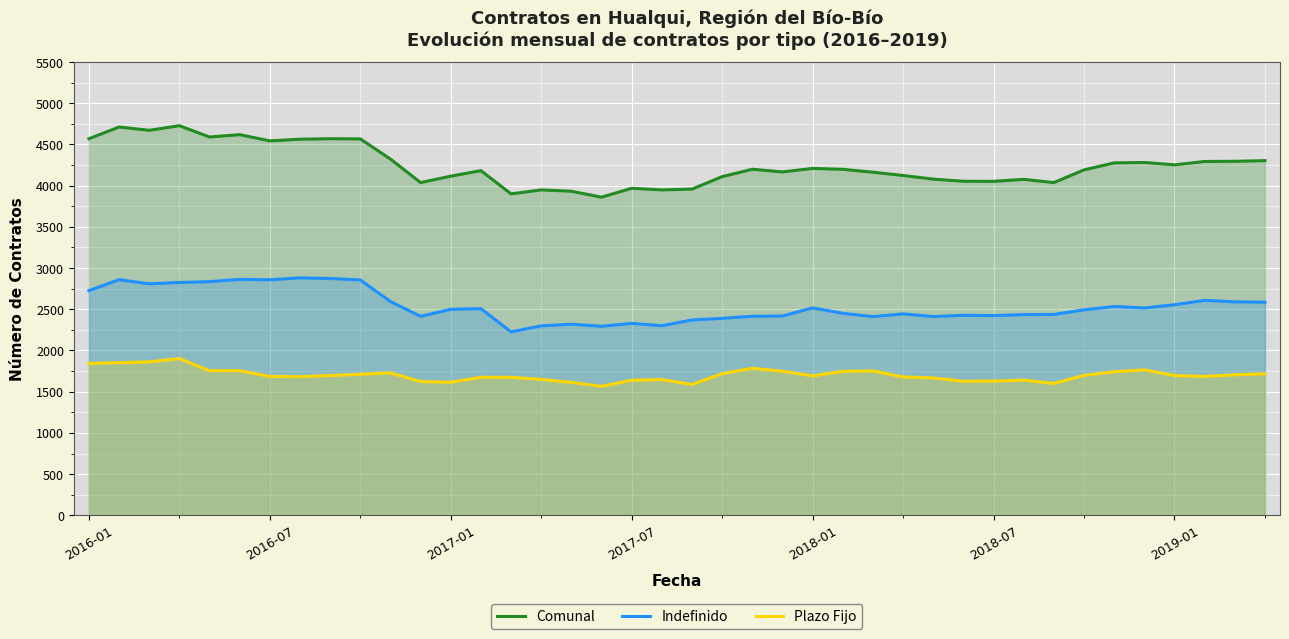

Reading right to left, transcribe all the data shown in this chart.

Comunal: 4303	4295	4293	4252	4281	4276	4191	4037	4076	4052	4053	4079	4123	4163	4198	4209	4166	4199	4109	3958	3948	3968	3860	3932	3948	3900	4182	4115	4037	4322	4567	4569	4563	4543	4618	4590	4727	4671	4711	4569
Indefinido: 2586	2590	2608	2555	2516	2534	2493	2437	2435	2423	2427	2412	2444	2411	2451	2517	2418	2415	2390	2370	2301	2329	2294	2319	2299	2226	2507	2500	2414	2594	2856	2873	2881	2858	2863	2835	2825	2809	2859	2726
Plazo Fijo: 1717	1705	1685	1697	1765	1742	1698	1600	1641	1629	1626	1667	1679	1752	1747	1692	1748	1784	1719	1588	1647	1639	1566	1613	1649	1674	1675	1615	1623	1728	1711	1696	1682	1685	1755	1755	1902	1862	1852	1843